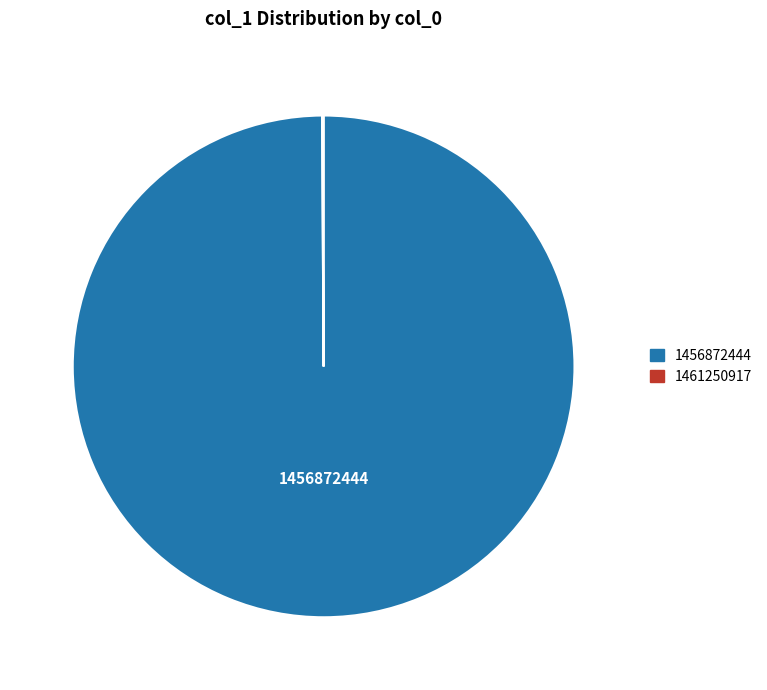

True or false: 1456872444 accounts for 95% of the total.

False